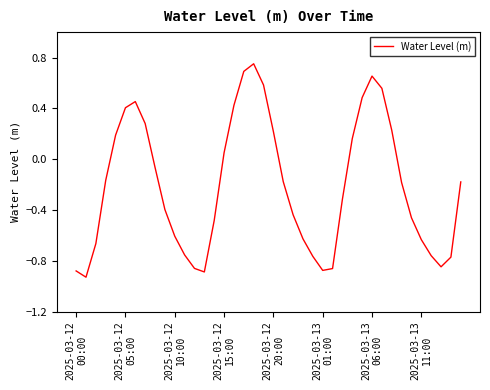

What is the difference between the maximum and minimum values?

1.7